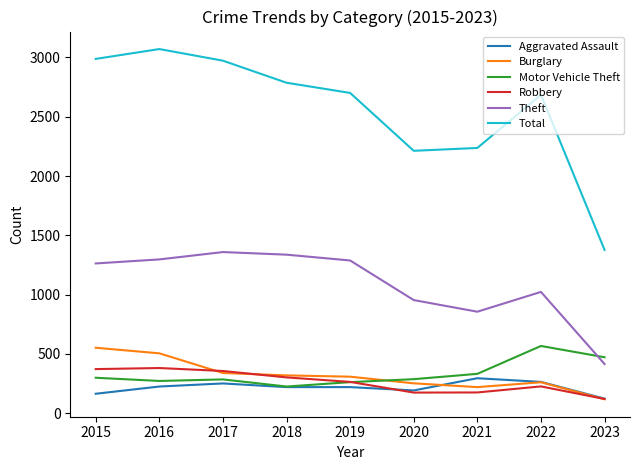

True or false: Motor Vehicle Theft has more than 0 points higher than both neighbors.

True